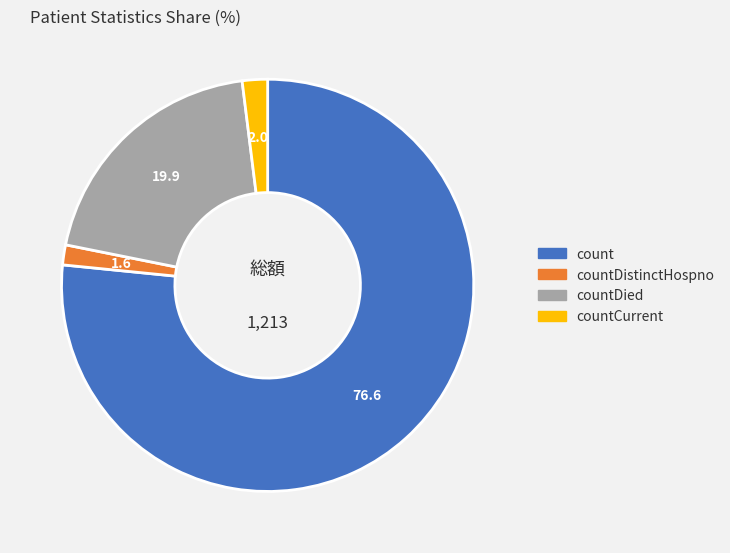

Is it true that countDistinctHospno is 11% of the pie?

False